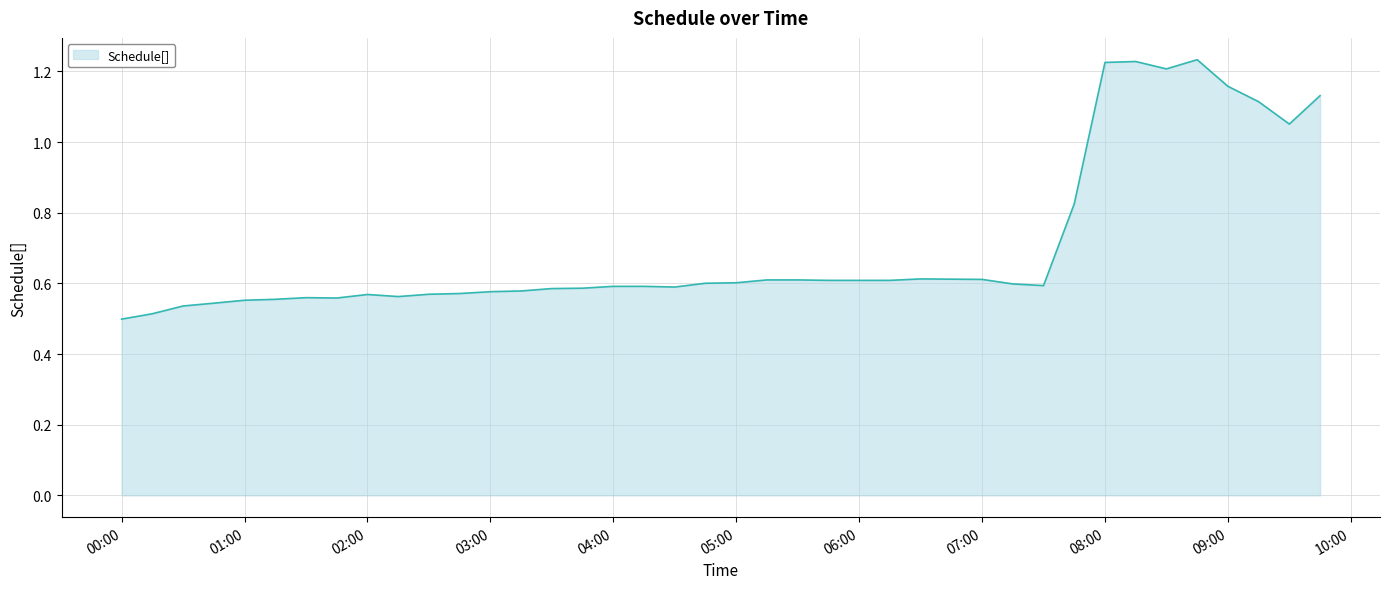

Which label corresponds to the largest value in the chart?

2016-08-08 08:45:00